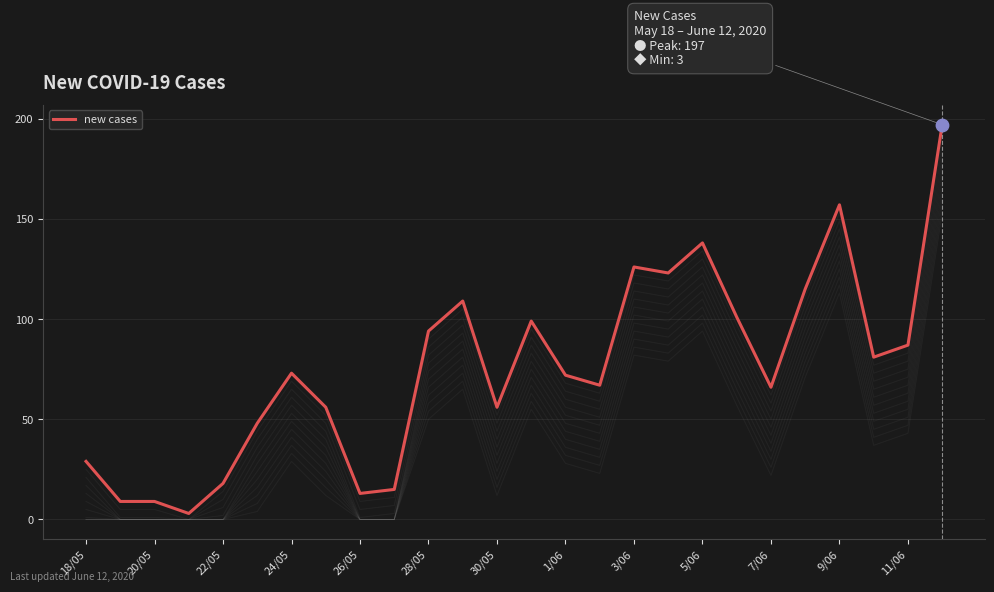

Is it true that new cases equals 280 at 9/06?

False